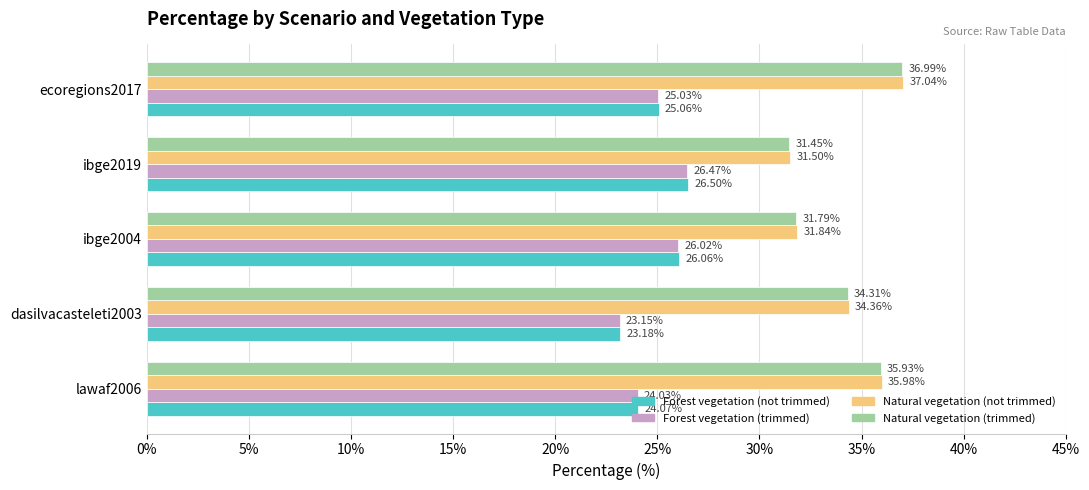

What is the difference between the maximum and minimum values in the Natural vegetation (not trimmed) series?

5.5